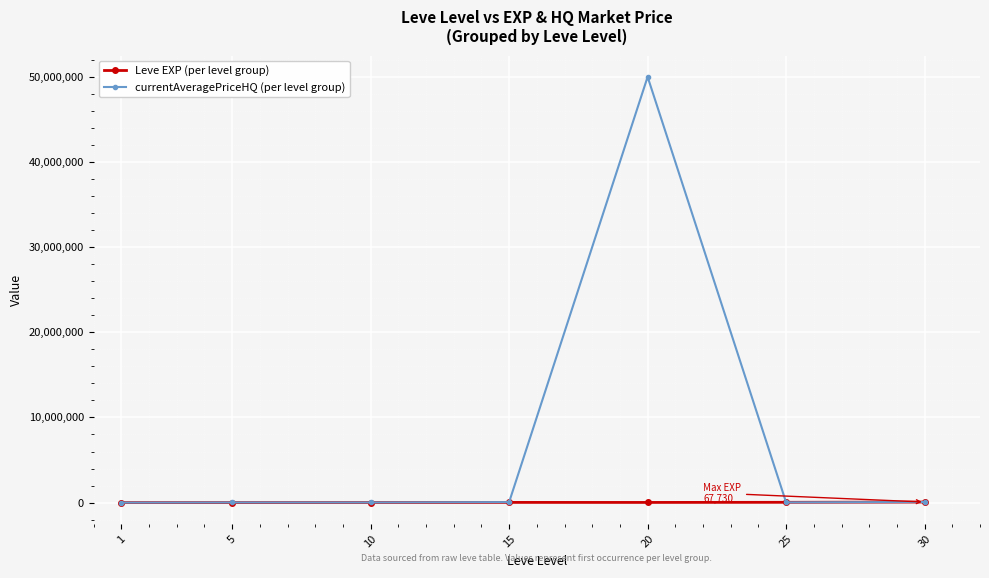

What is the greatest value displayed?

50000000.0